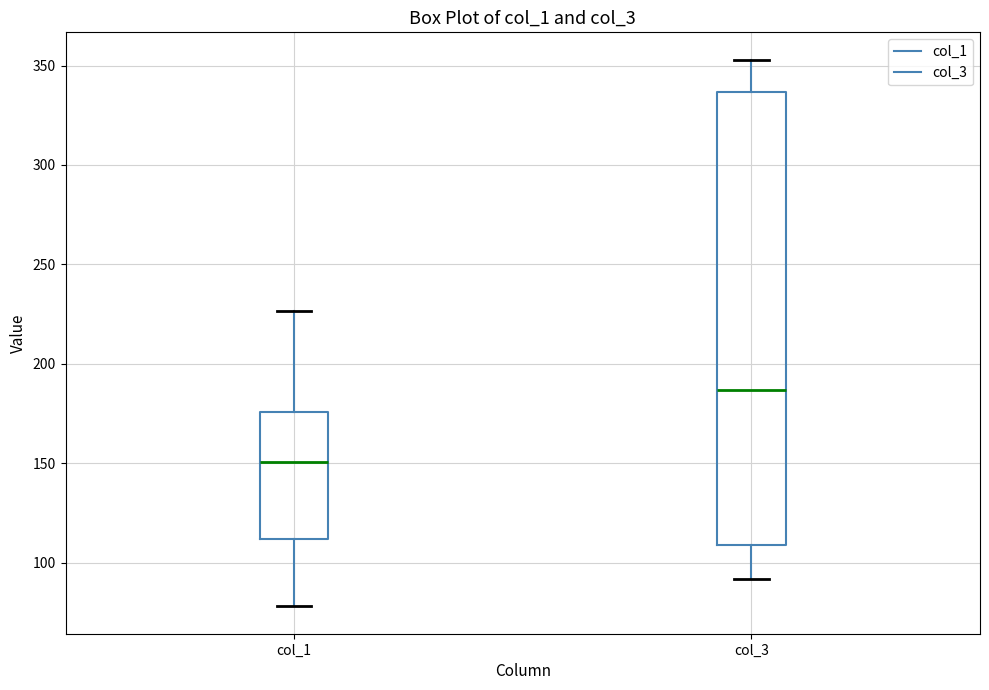

Which box has the highest median line?

col_3